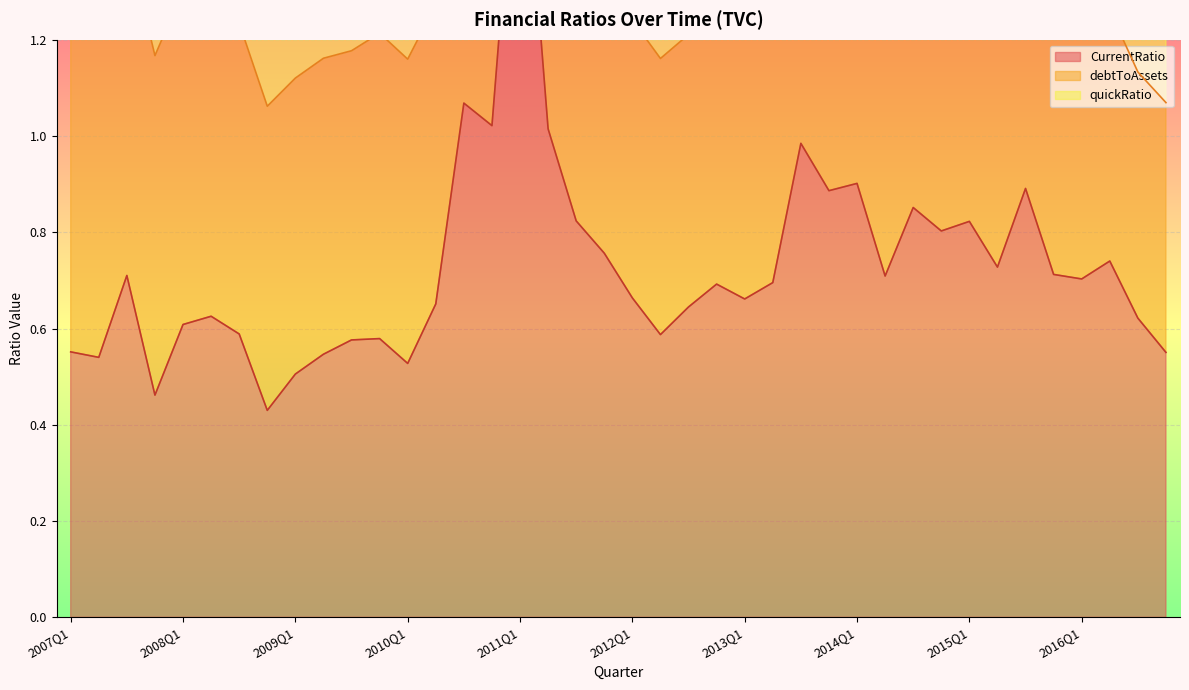

Between 2014Q4 and 2015Q1, which is larger?

2015Q1